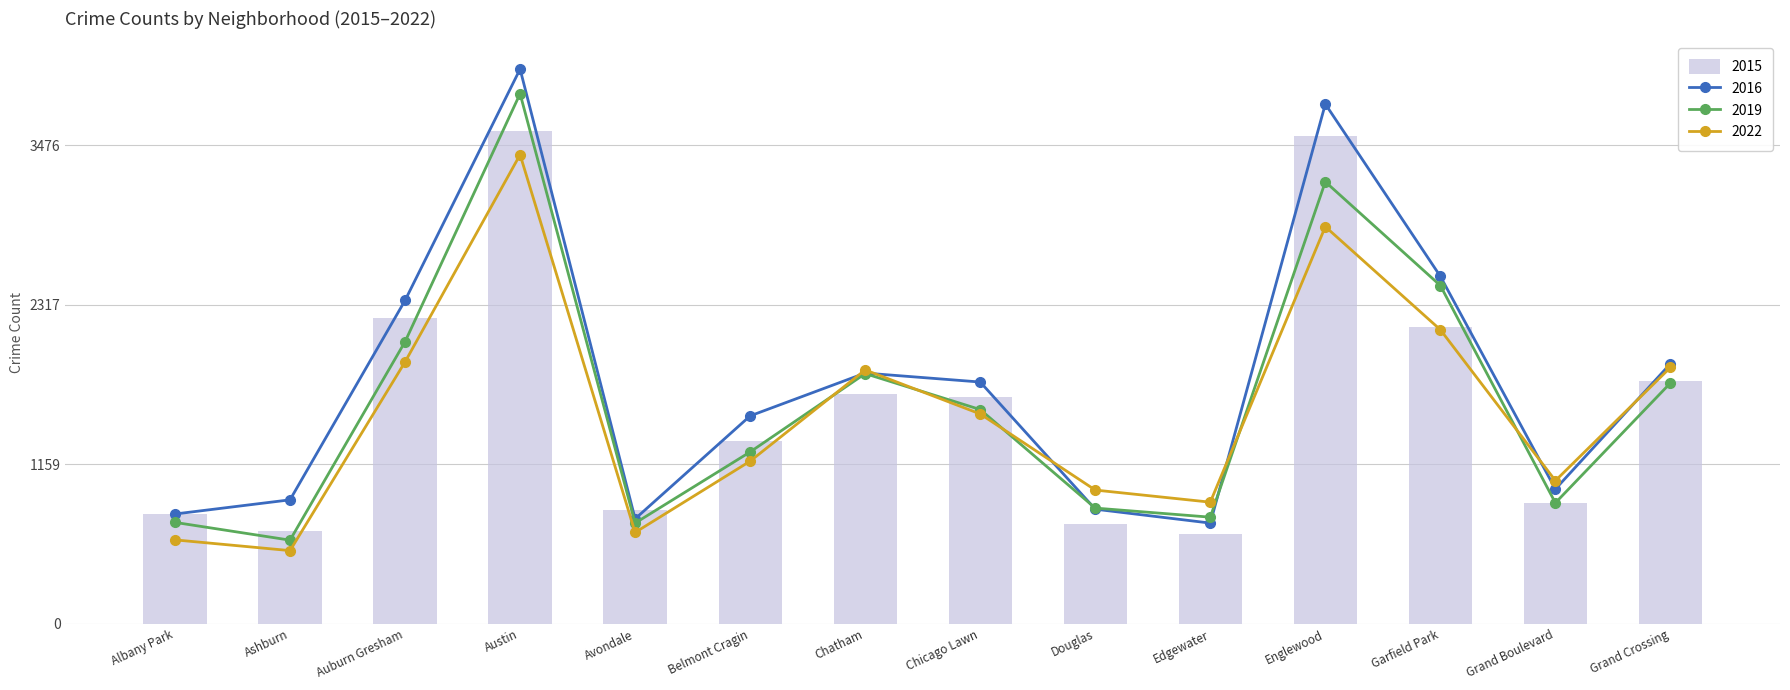

What position from the right is Englewood?

4